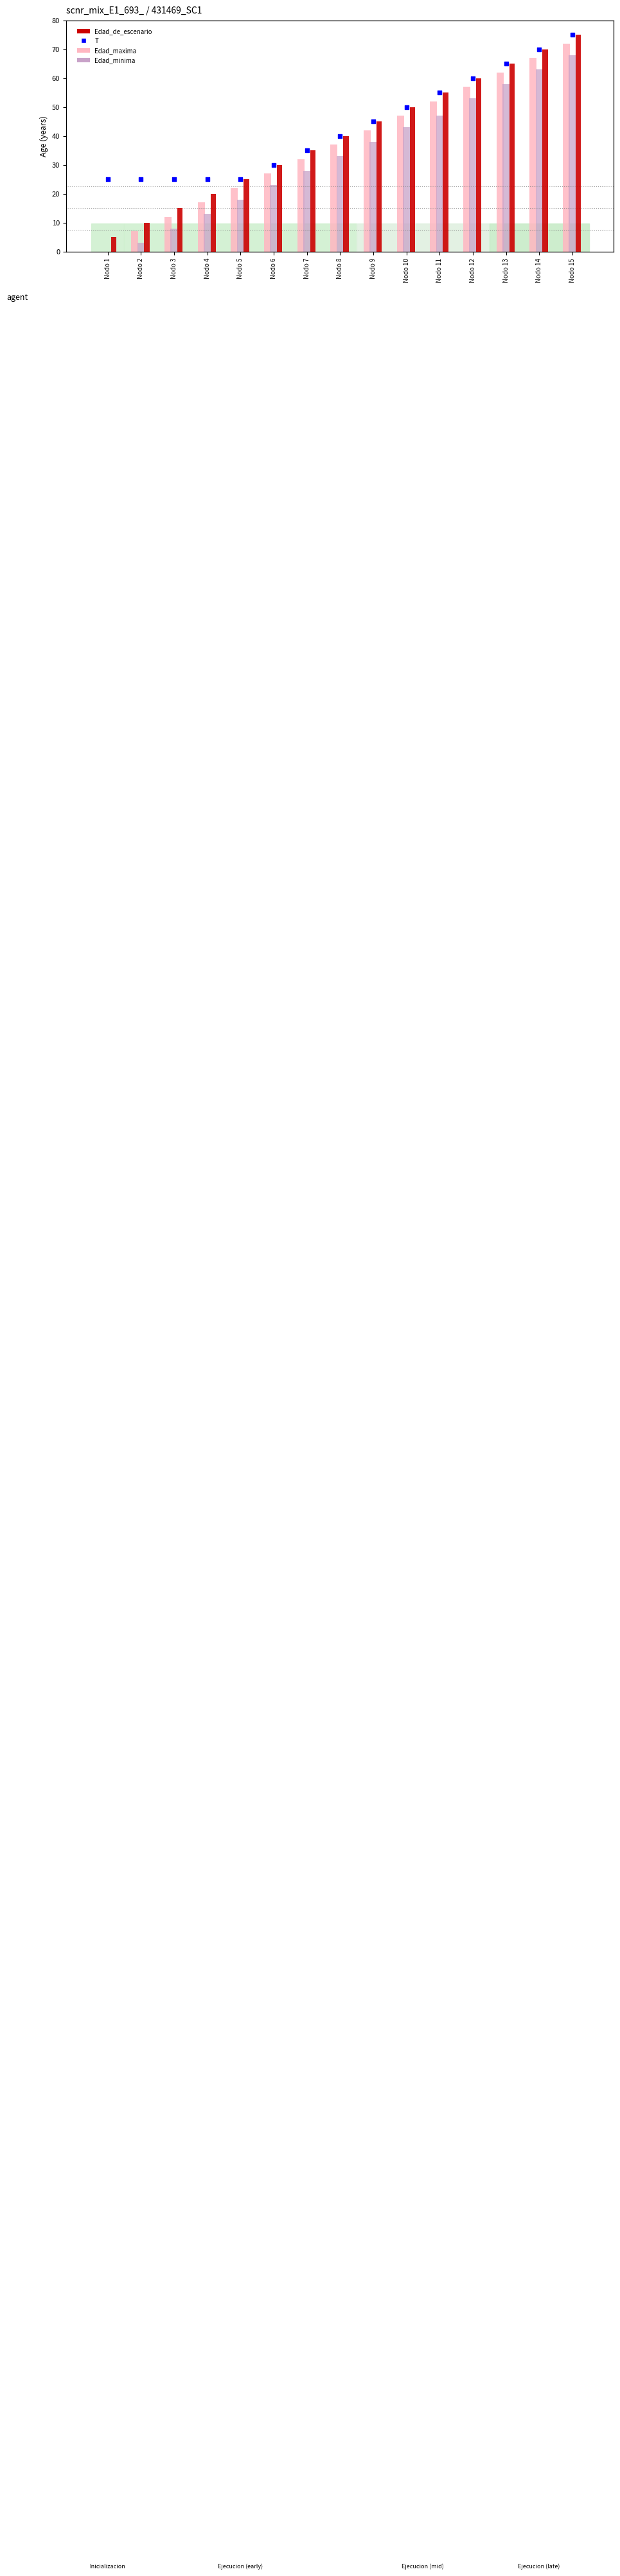

Is the value of Edad_minima at Nodo 7 greater than the value of Edad_maxima at Nodo 1?

Yes